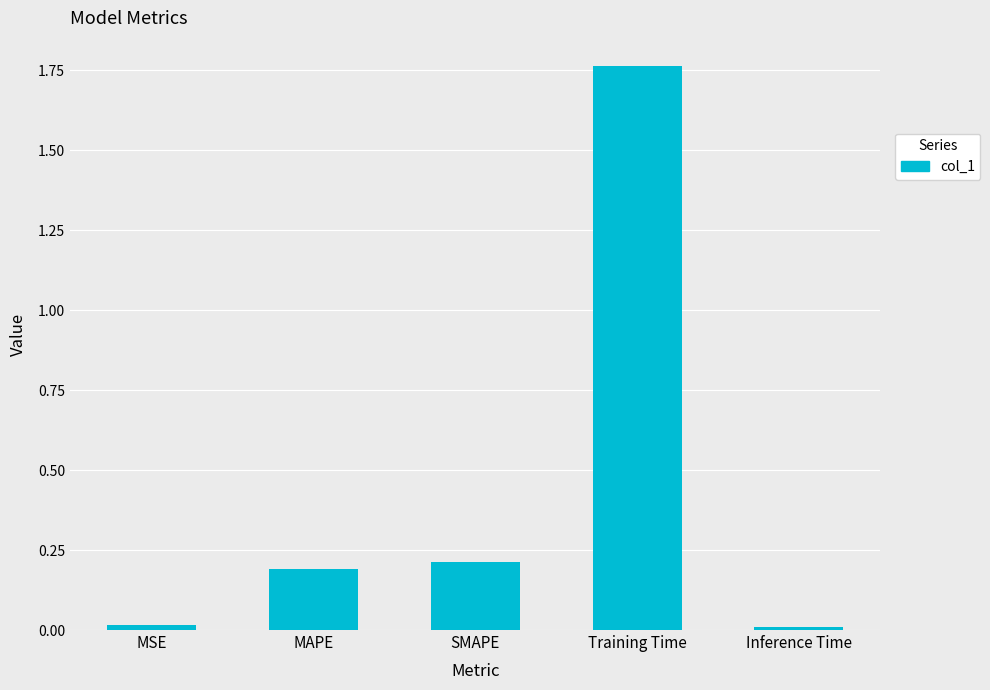

The chart shows a value of 2.9 at Training Time. True or false?

False